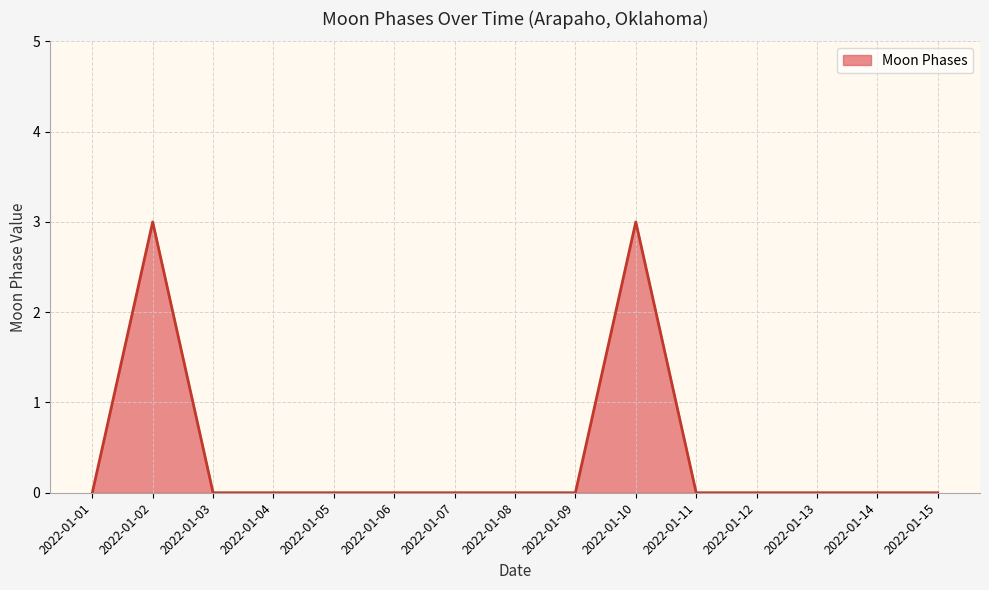

True or false: the data shows 0 at 2022-01-15.

True